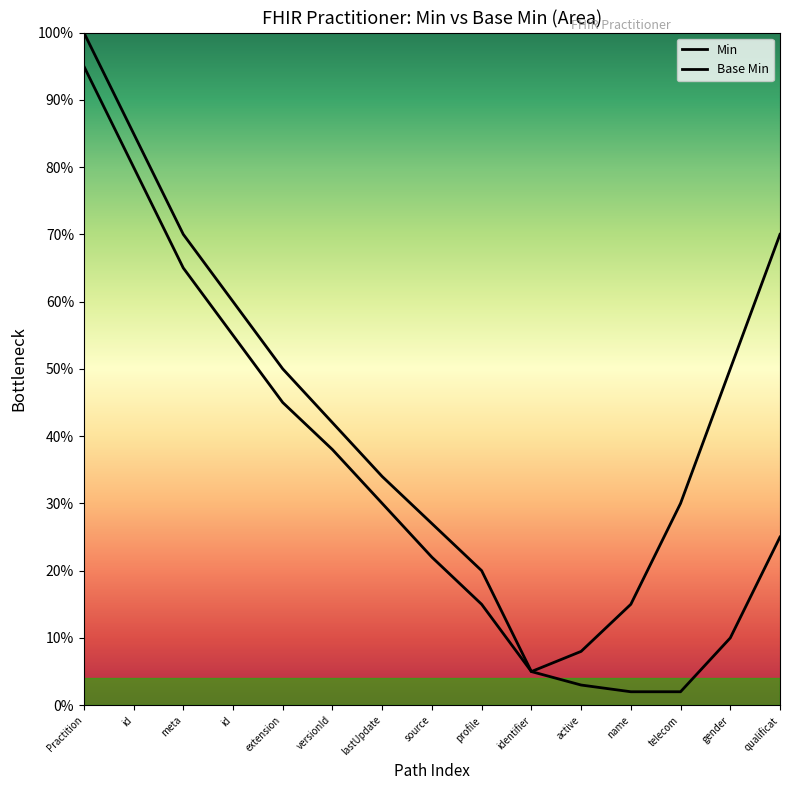

Where is the first local minimum for Base Min?

identifier